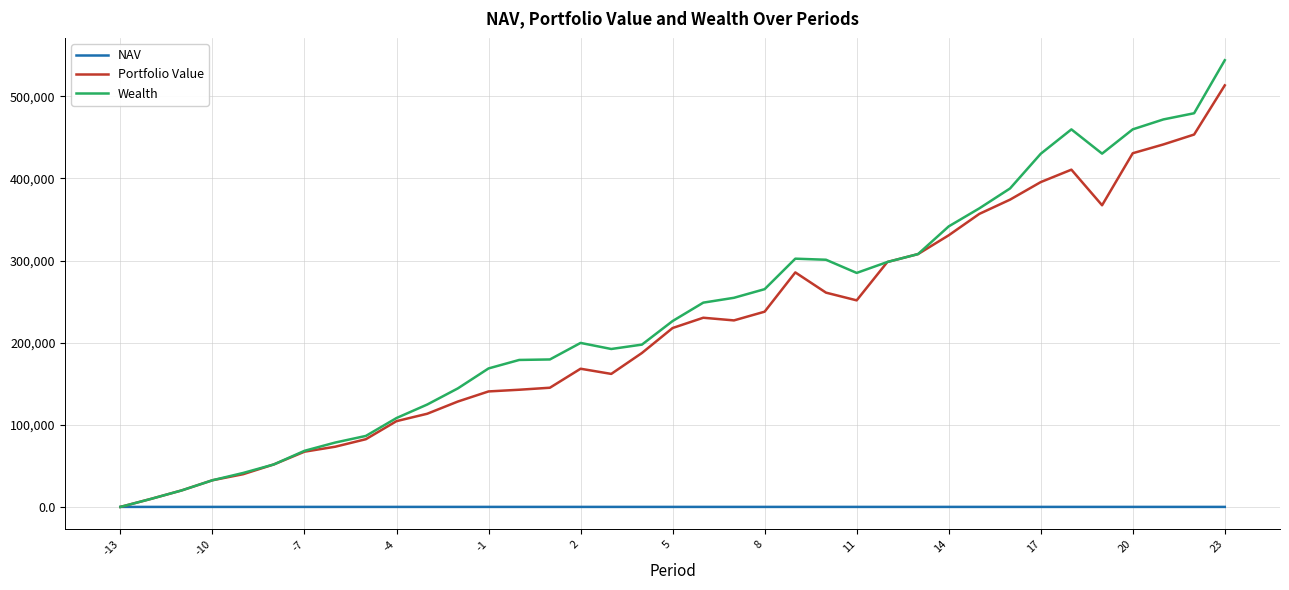

Which series has the widest spread of values?

Wealth